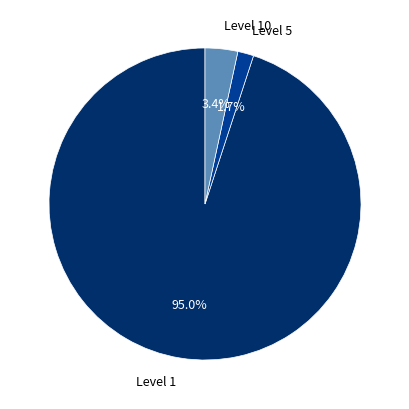

Is there a majority slice in this chart?

Yes